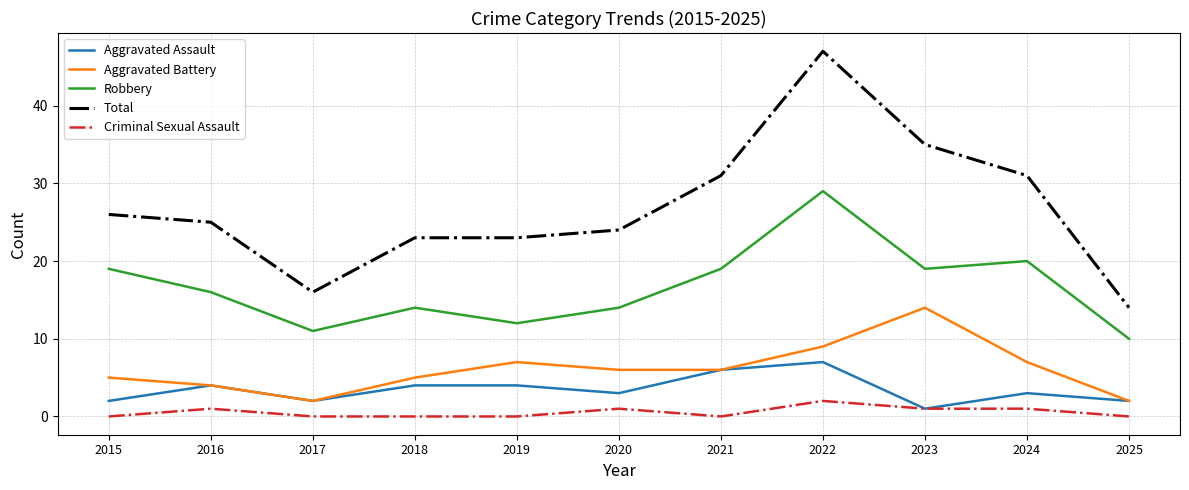

What is the approximate value of Total at 2025?

14